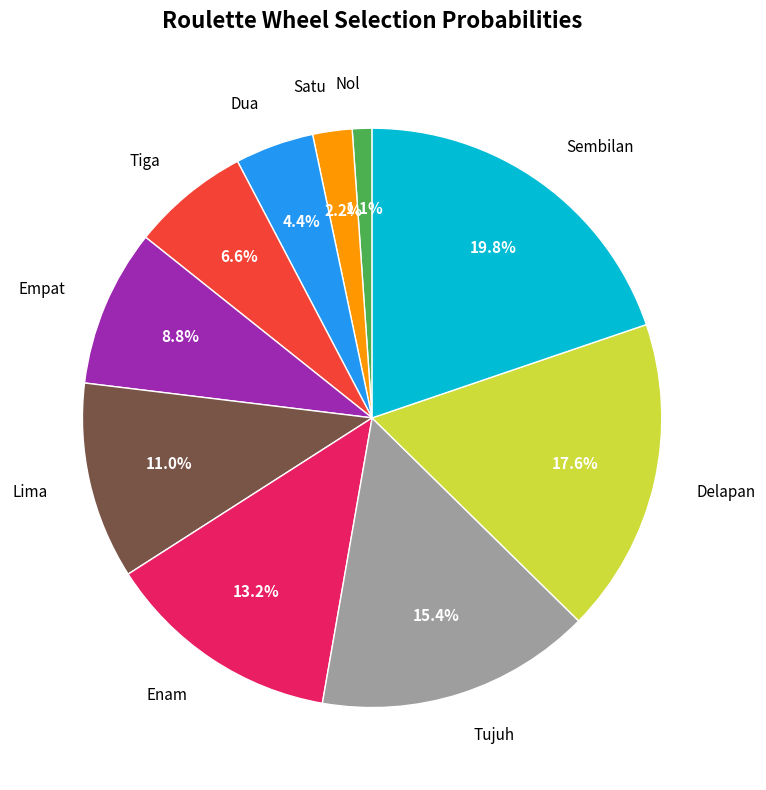

To the nearest percent, what portion does Tujuh represent?

15%